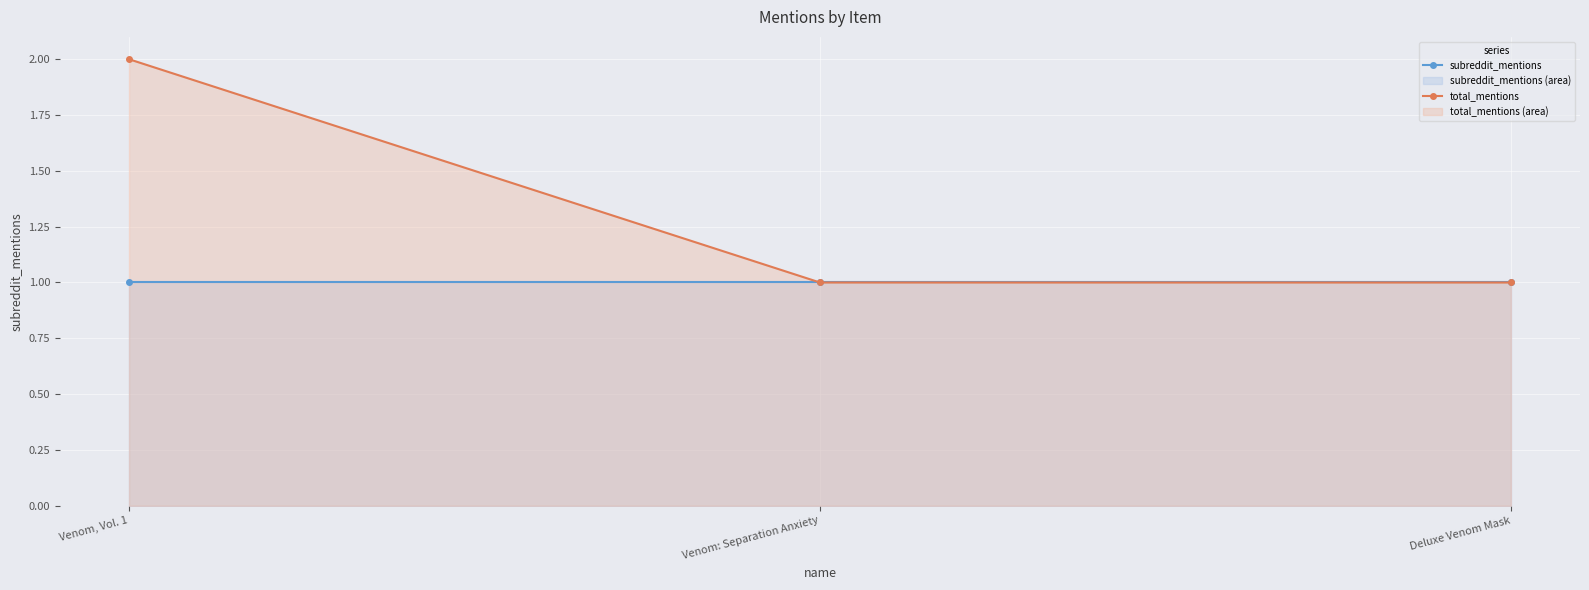

Which series has the widest spread of values?

total_mentions